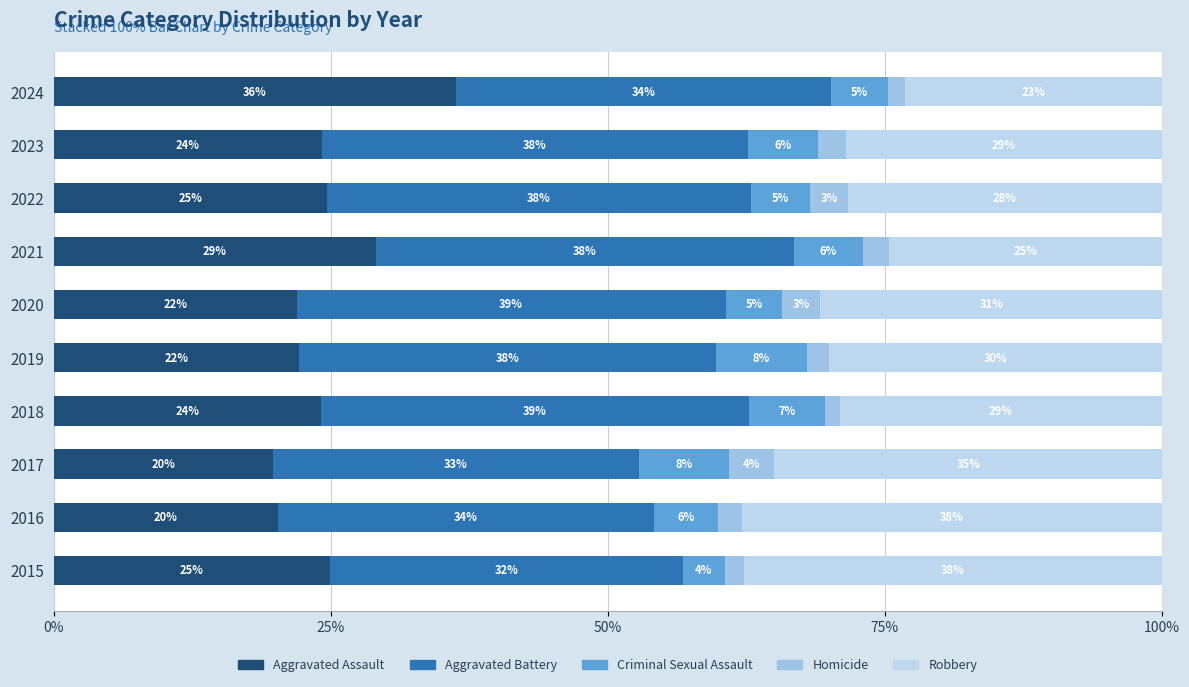

How many values in the Aggravated Assault series exceed 24?

6